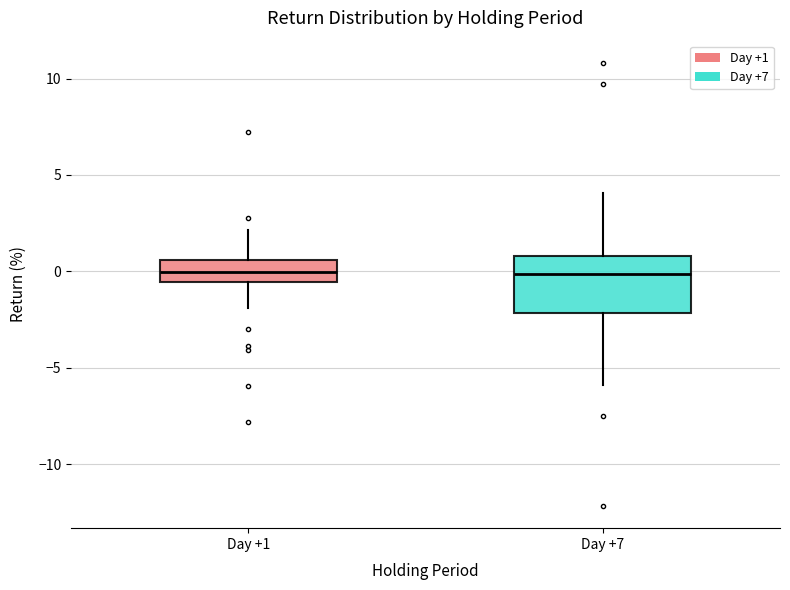

Where does the lower whisker of the box for Day +7 end on the y-axis? The values are not printed on the chart, so give them approximately, as read against the axis.

-6.0